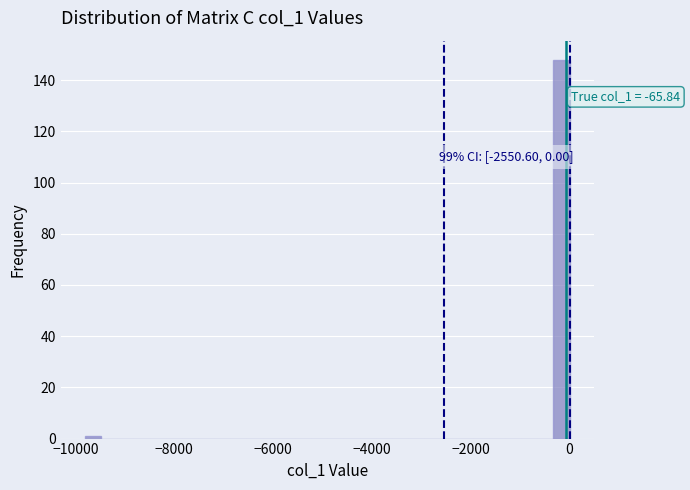

Around what value on the x-axis is the tallest bar? Give the approximate position of its centre, as read against the axis.

-200